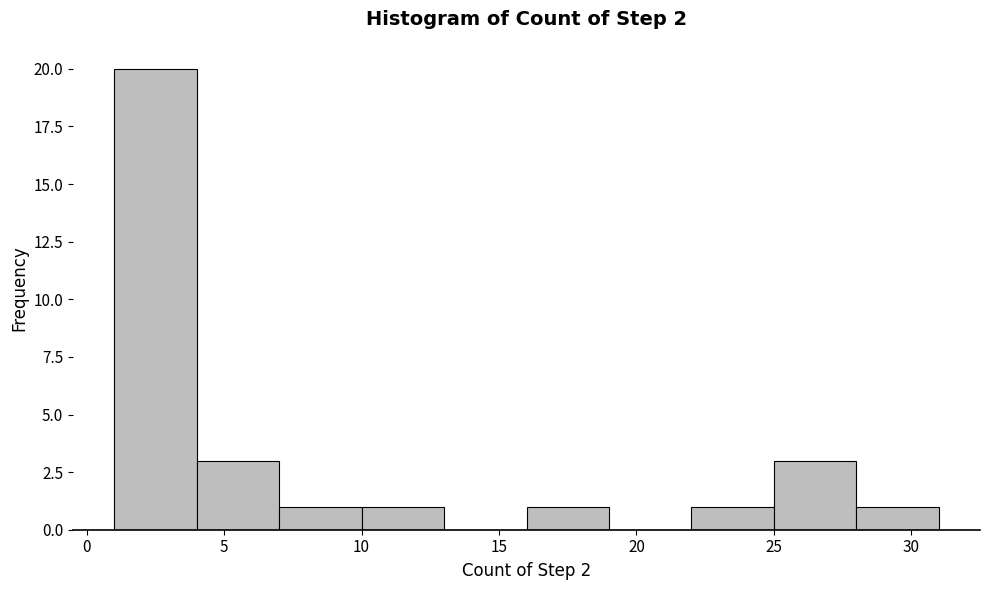

Reading left to right, list every bar in this chart as the range it spans on the x-axis followed by its height. The values are not printed on the chart, so give them approximately, as read against the axis.

1 to 4: 20
4 to 7: 3
7 to 10: 1
10 to 13: 1
13 to 16: 0
16 to 19: 1
19 to 22: 0
22 to 25: 1
25 to 28: 3
28 to 31: 1